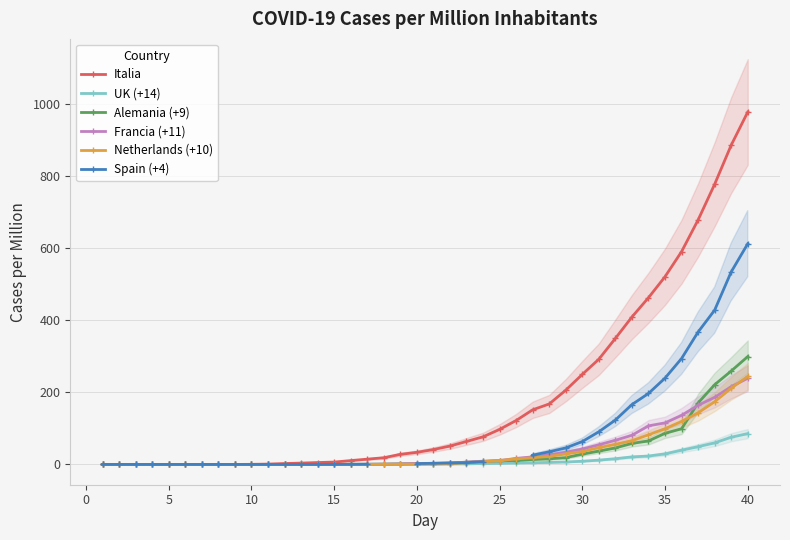

List the series in order of their peak value, highest first.

Italia, Spain (+4), Alemania (+9), Netherlands (+10), Francia (+11), UK (+14)